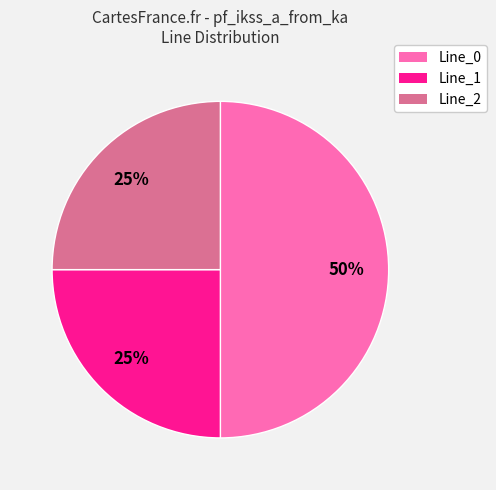

What is the ratio of the value at Line_0 to the value at Line_1?

2.0